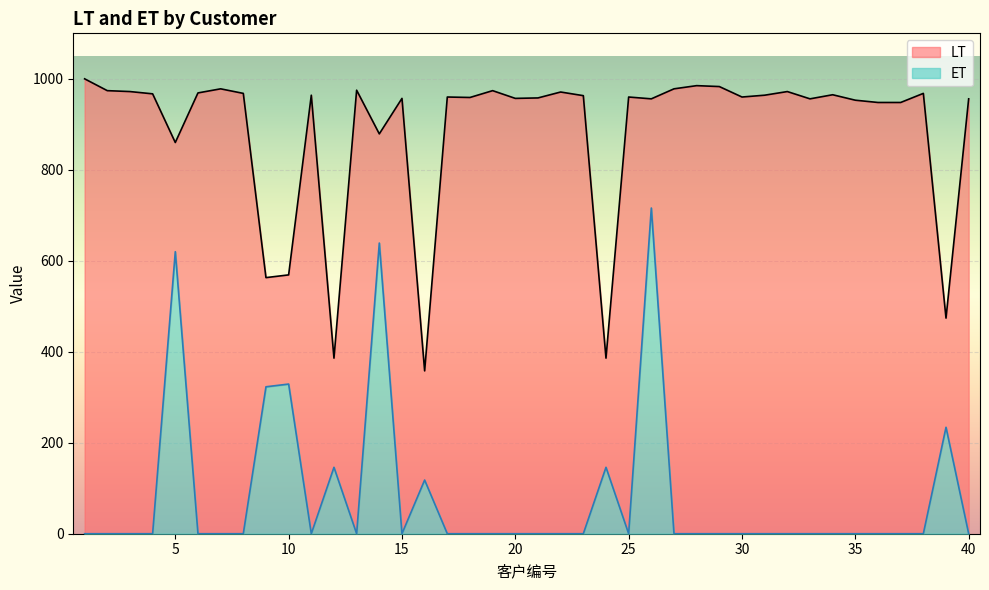

At which label does LT first exceed 960?

1